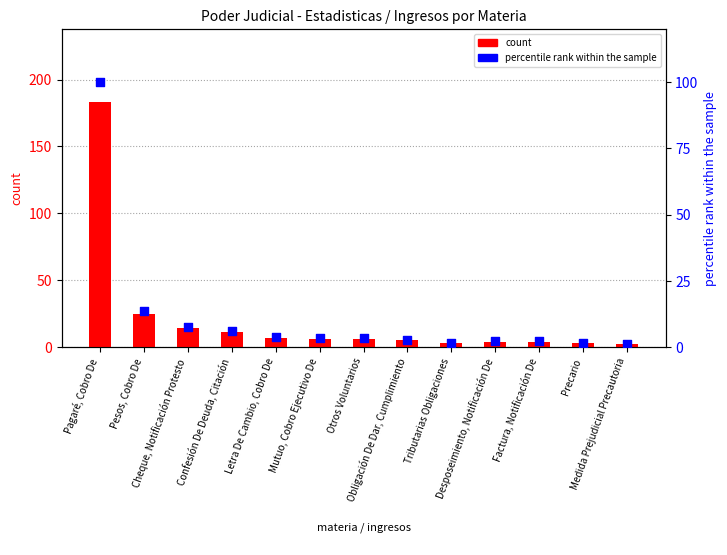

Which series has the largest Y range (max minus min)?

count